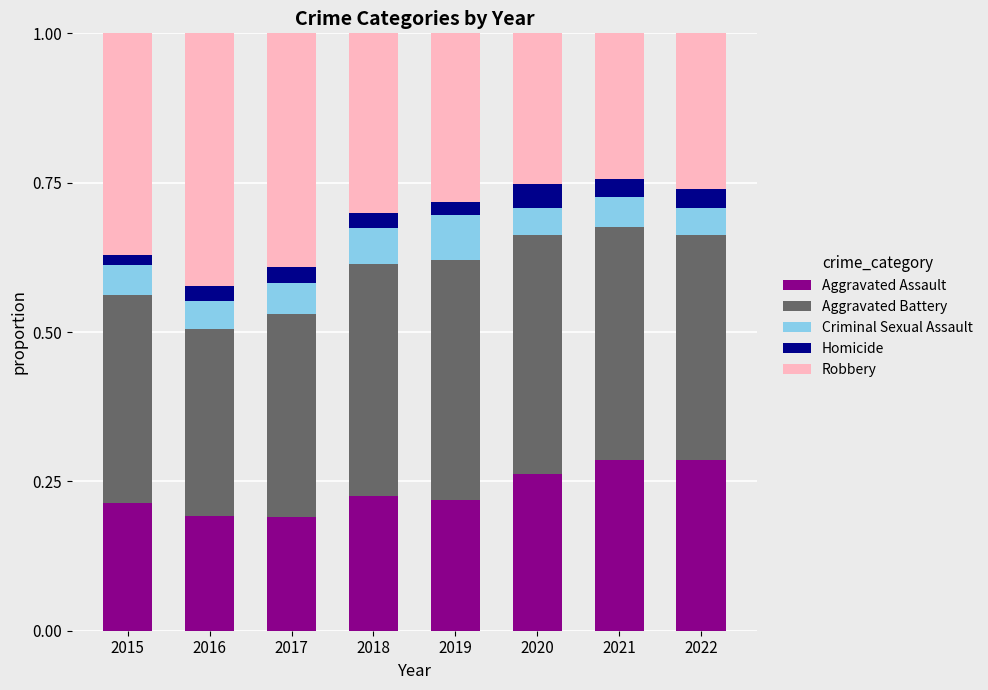

What is the total value across all series at 2021?

1.0